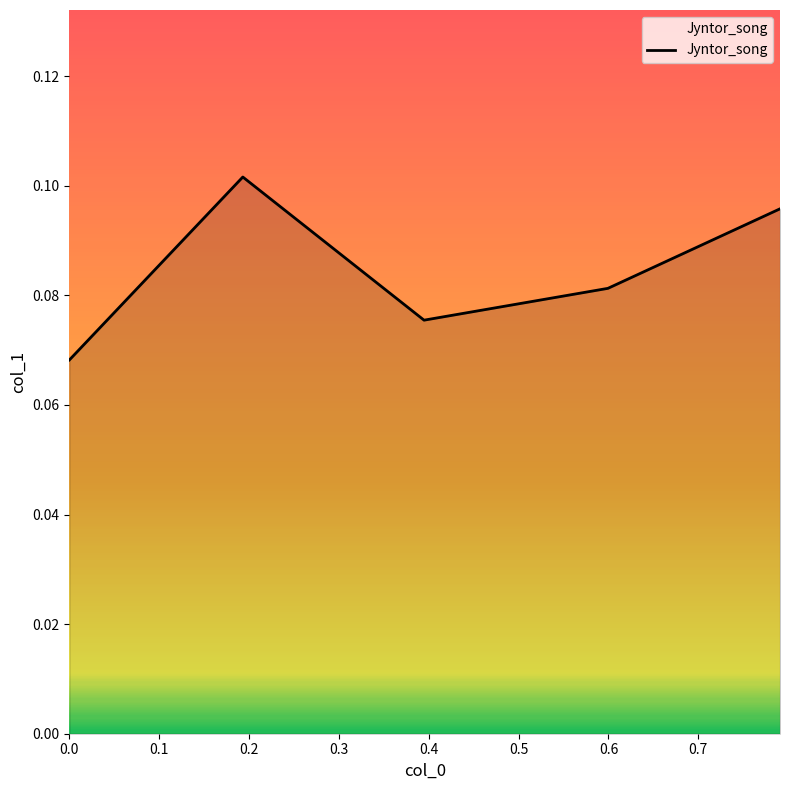

How many interior local peaks (higher than both neighbors) does the data have?

1